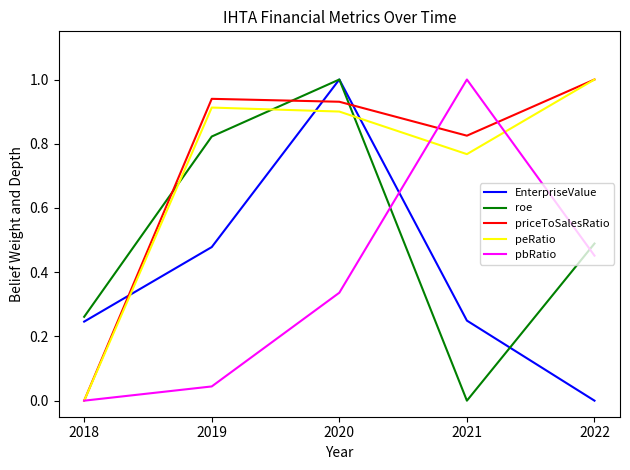

The value of priceToSalesRatio at 2019 is 0.9. True or false?

True